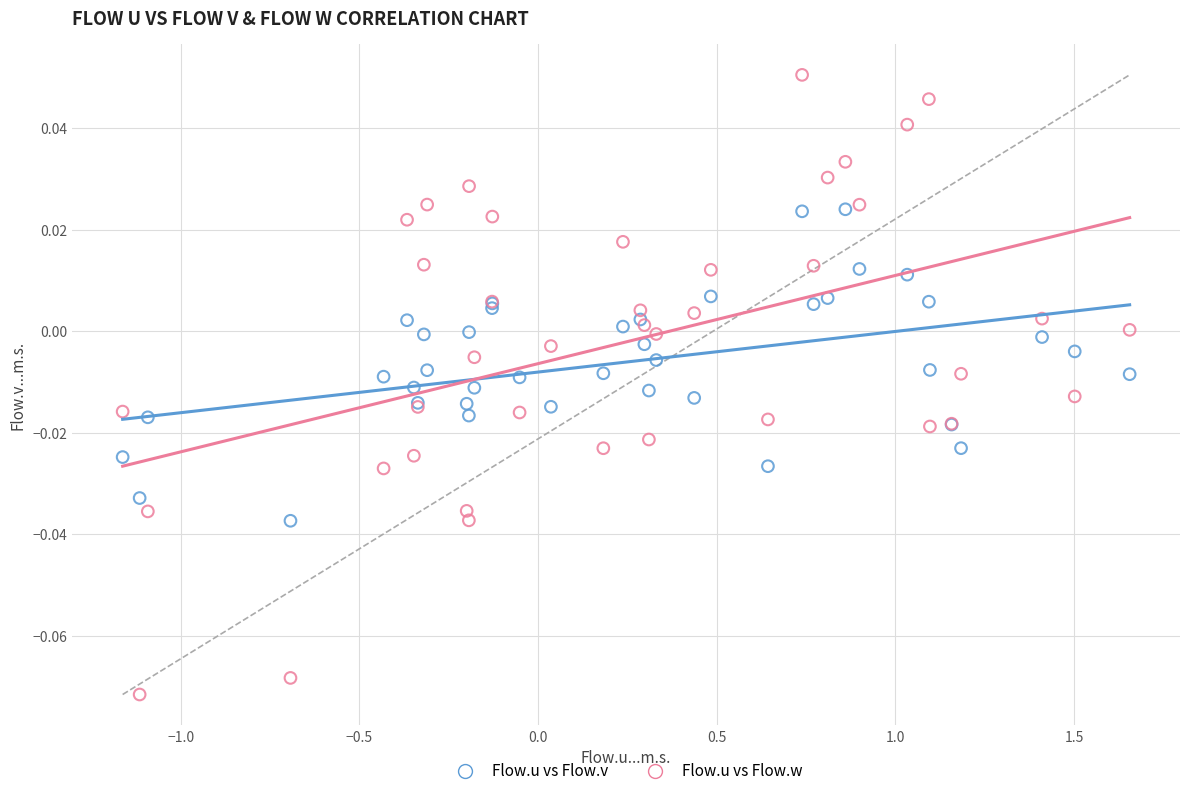

What are all the series names shown in the legend?

Flow.u vs Flow.v, Flow.u vs Flow.w